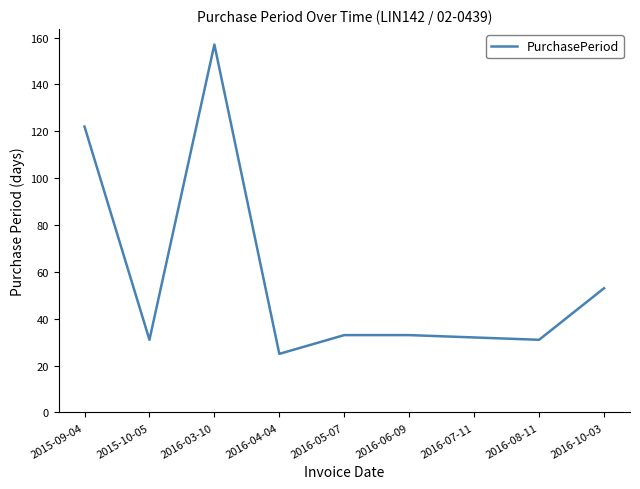

Where is the data nearest to the value 91?

2015-09-04